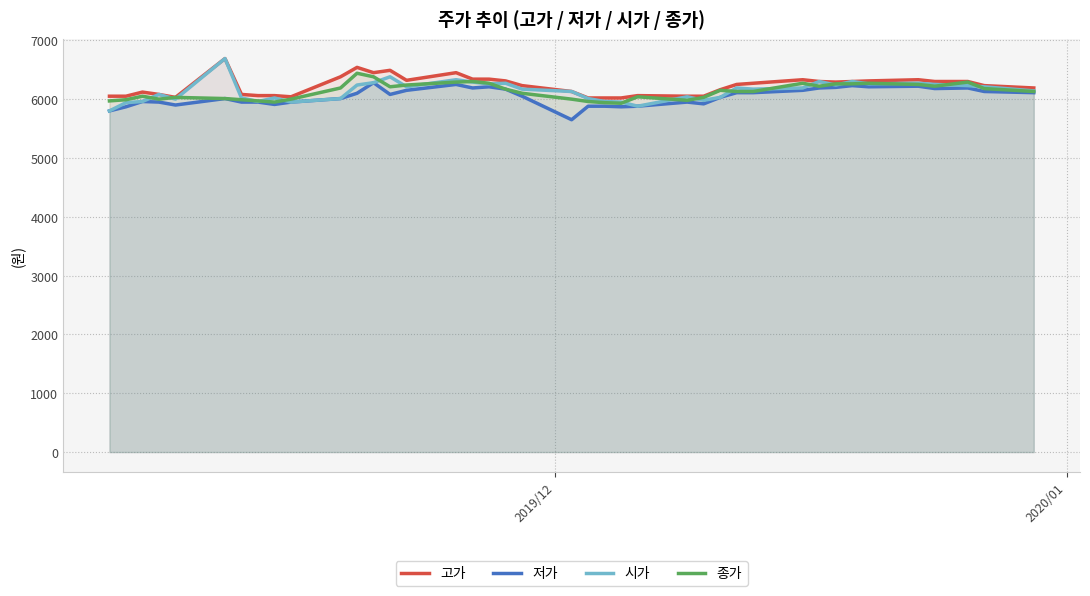

What is the lowest value of the 종가 series?

5930